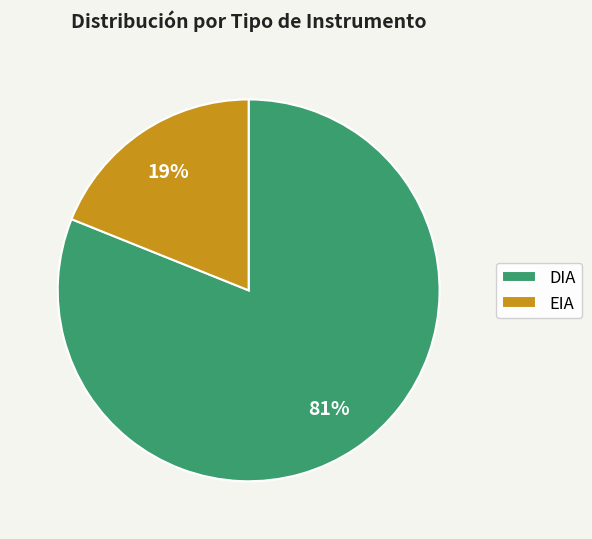

True or false: DIA accounts for 81% of the total.

True